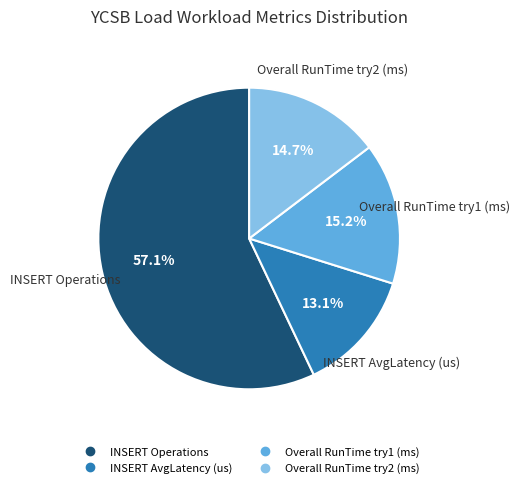

Is there a majority slice in this chart?

Yes